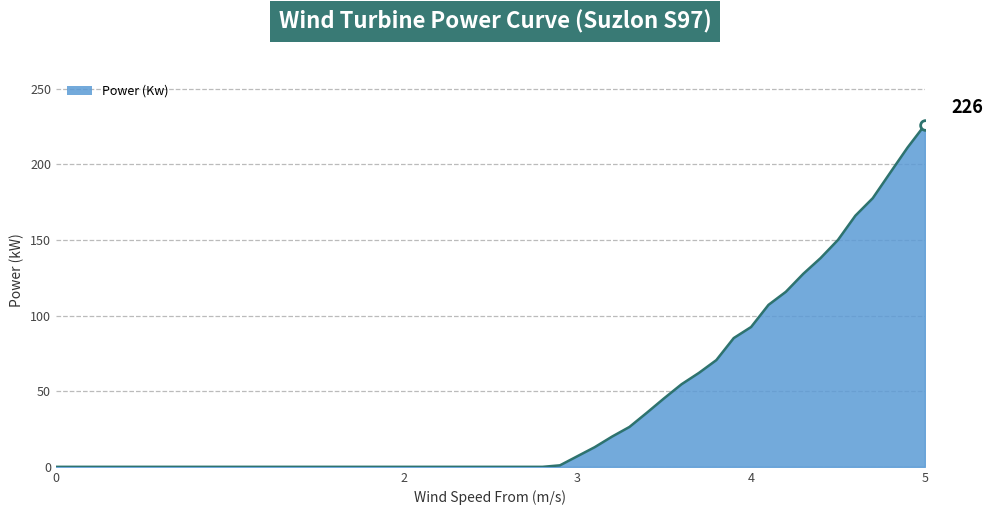

What is the difference between the maximum and minimum values?

226.0